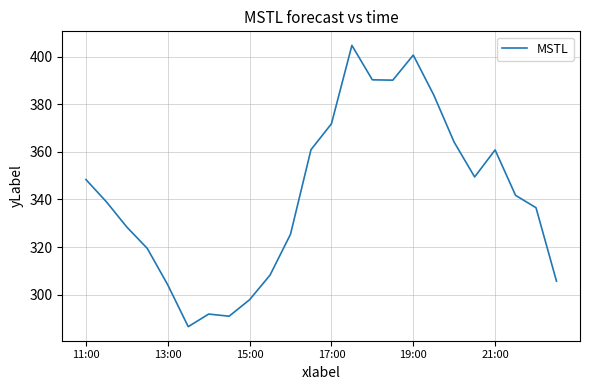

What is the maximum value shown in the chart?

404.7